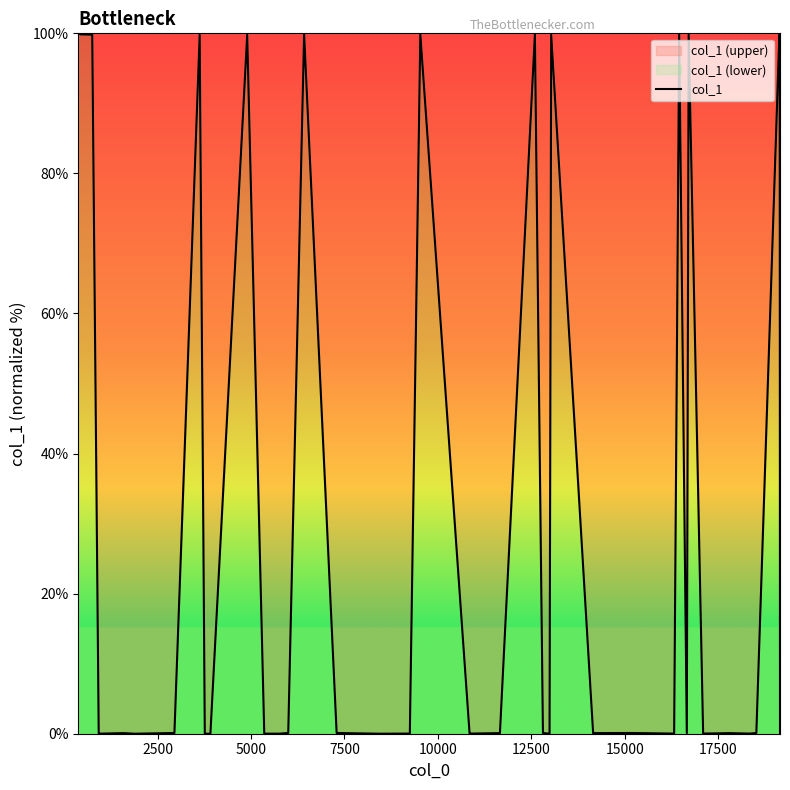

How many data points does each series have?

40